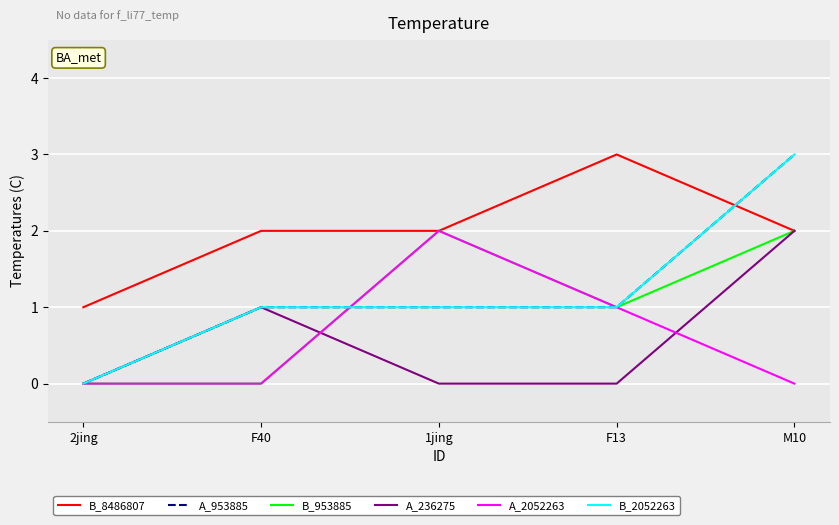

Is the value of B_953885 at F40 greater than the value of A_236275 at F40?

No